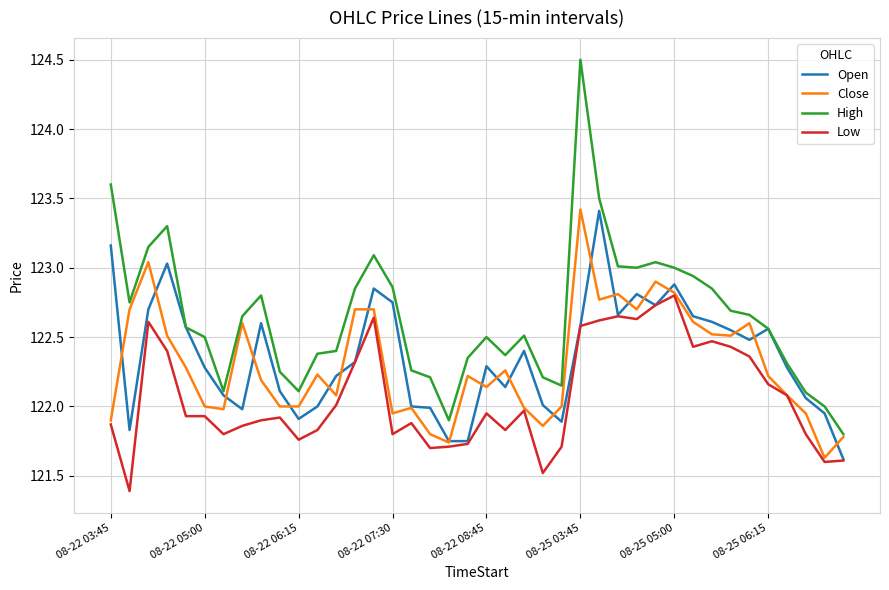

True or false: High and Low cross at least once.

False